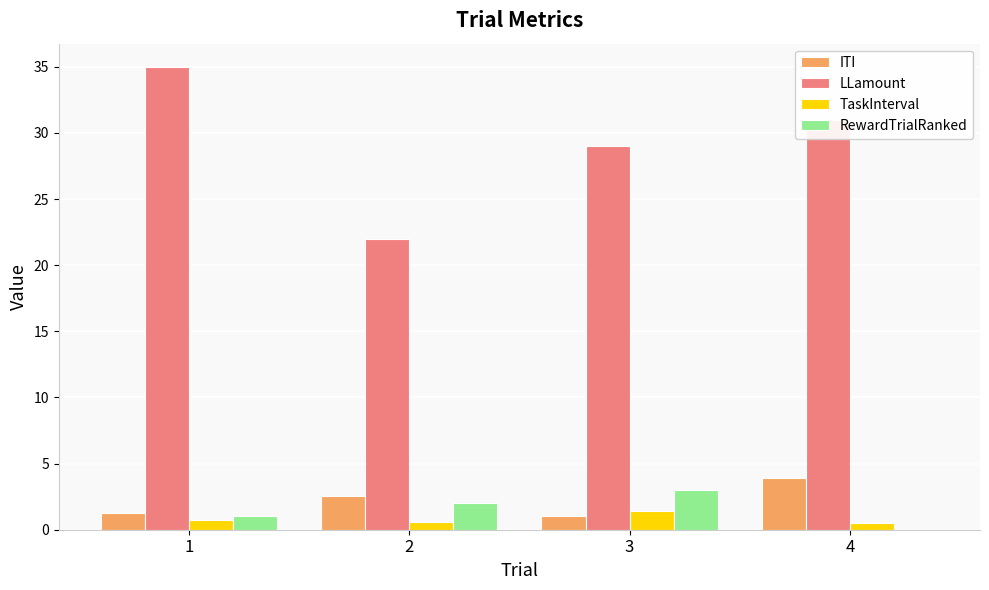

What is the maximum value for TaskInterval?

1.4